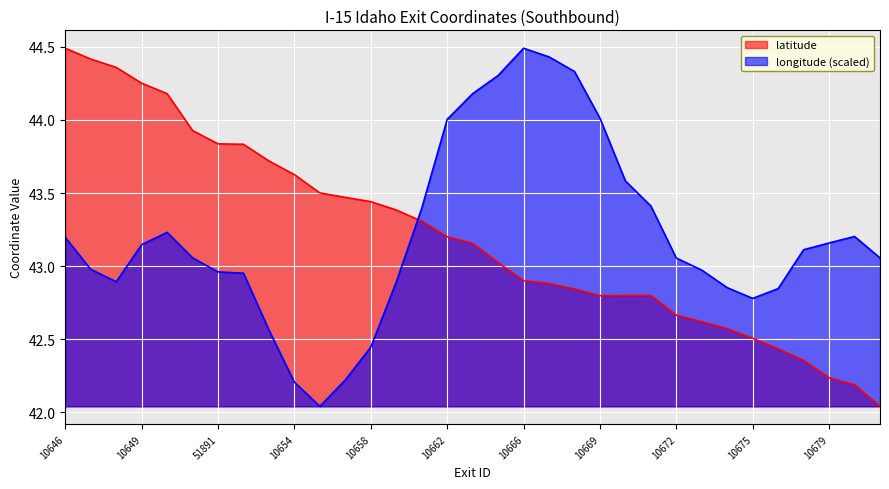

What is the minimum value shown in the chart?

42.0